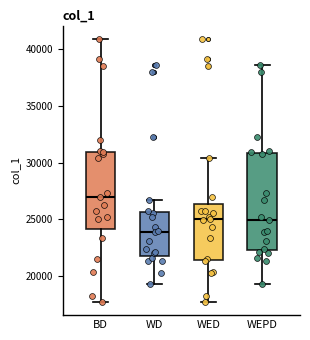

Which box's median line is the highest?

BD